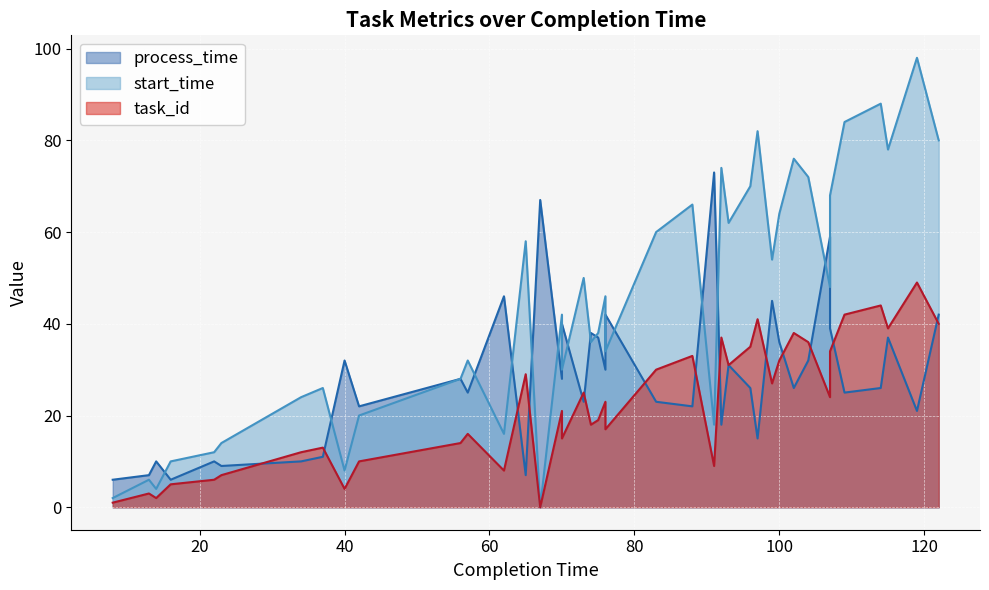

At which category is the sum across all series the highest?

119